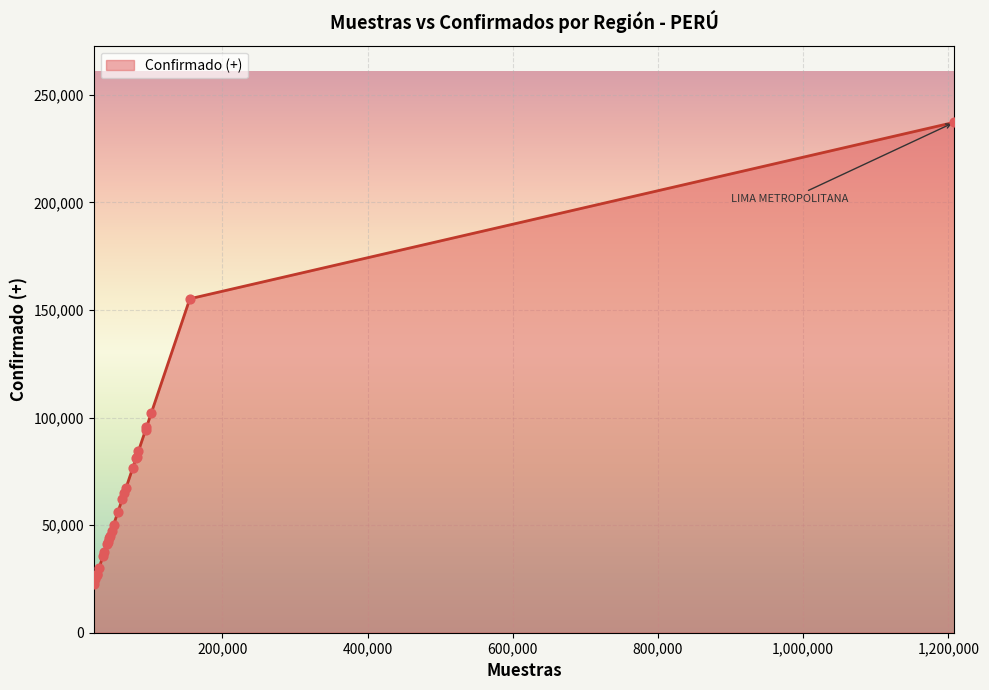

What is the difference between the maximum and minimum values?

214445